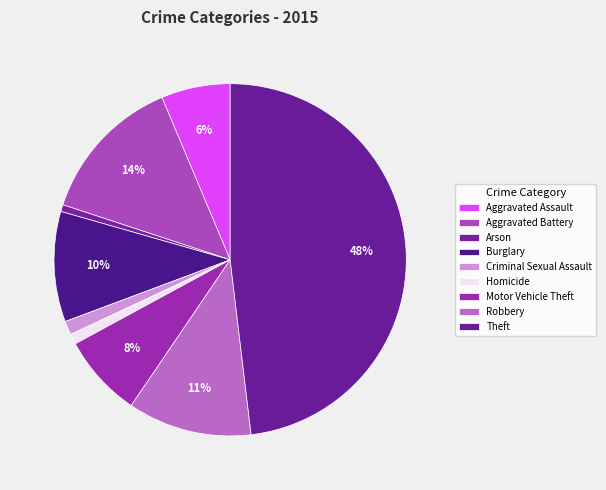

To the nearest percent, what is the difference between the largest and smallest slice percentages?

47%